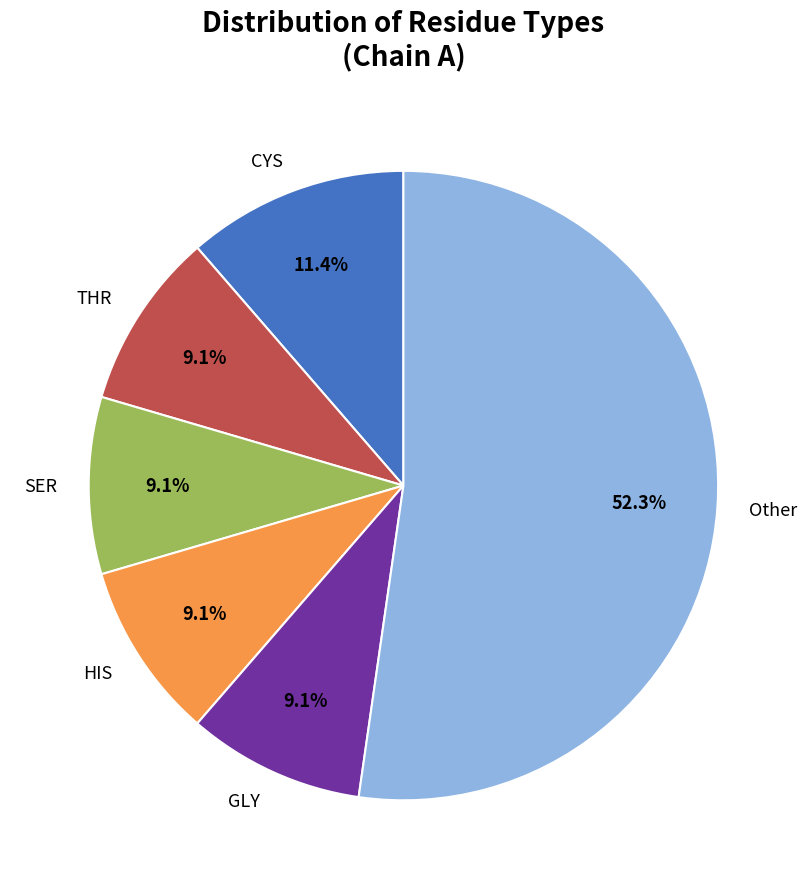

Is there a majority slice in this chart?

Yes